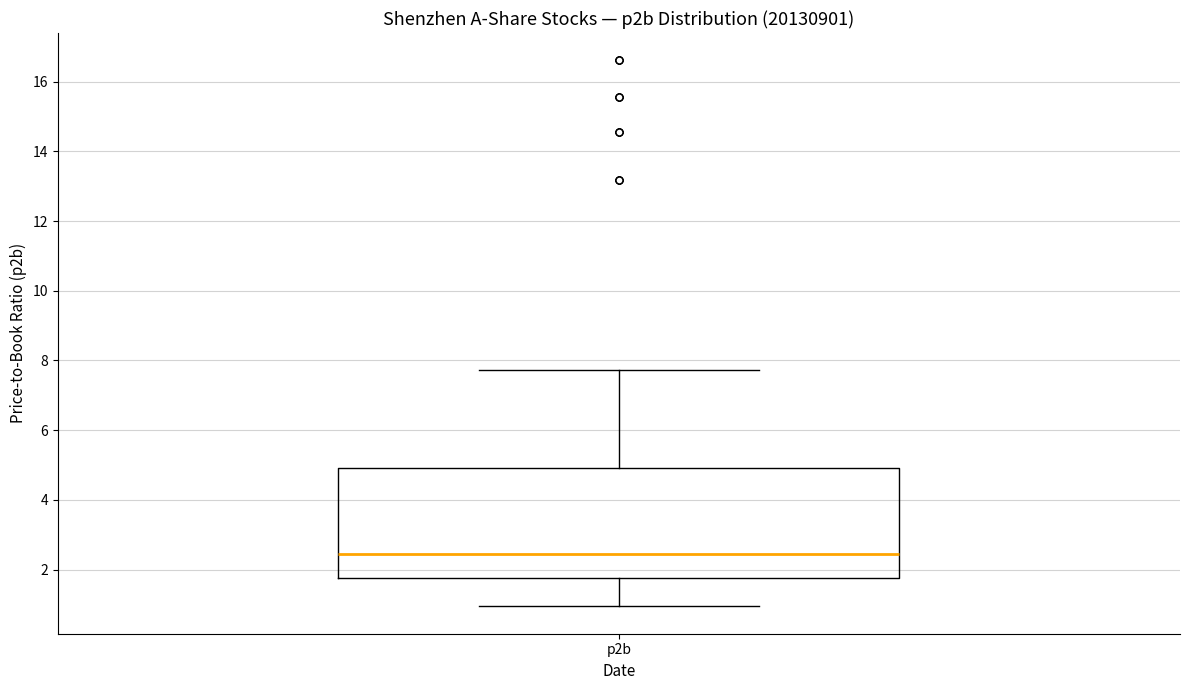

Where is the upper edge of the box for p2b on the y-axis? The values are not printed on the chart, so give them approximately, as read against the axis.

5.0